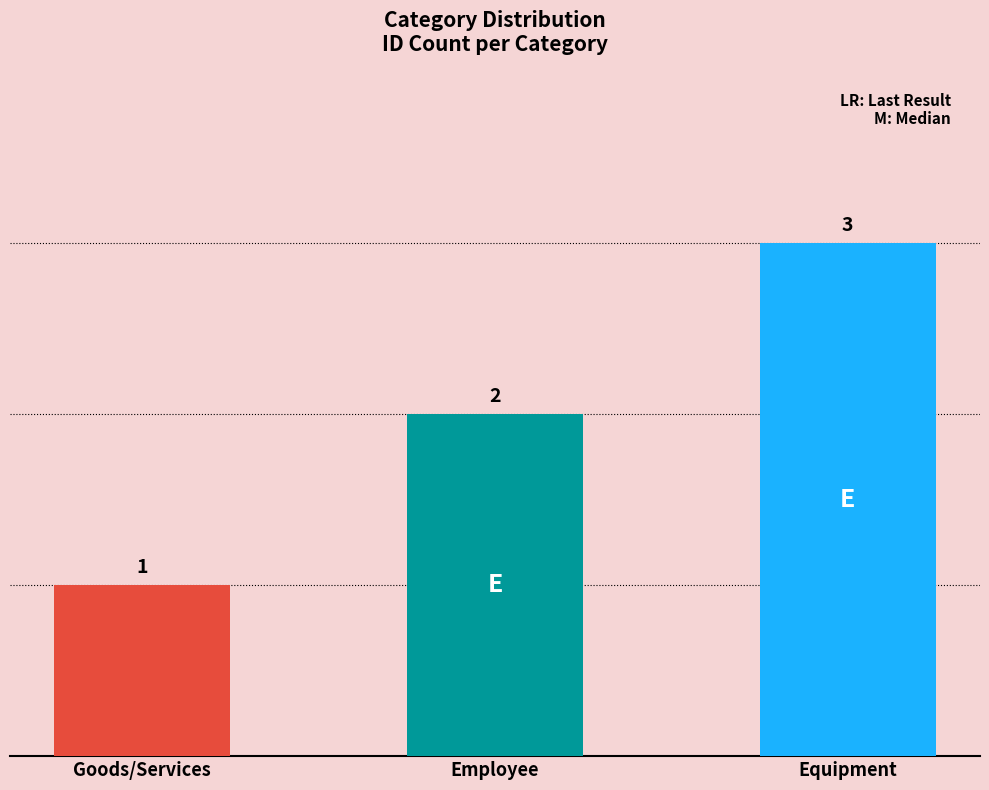

What is the maximum value shown in the chart?

3